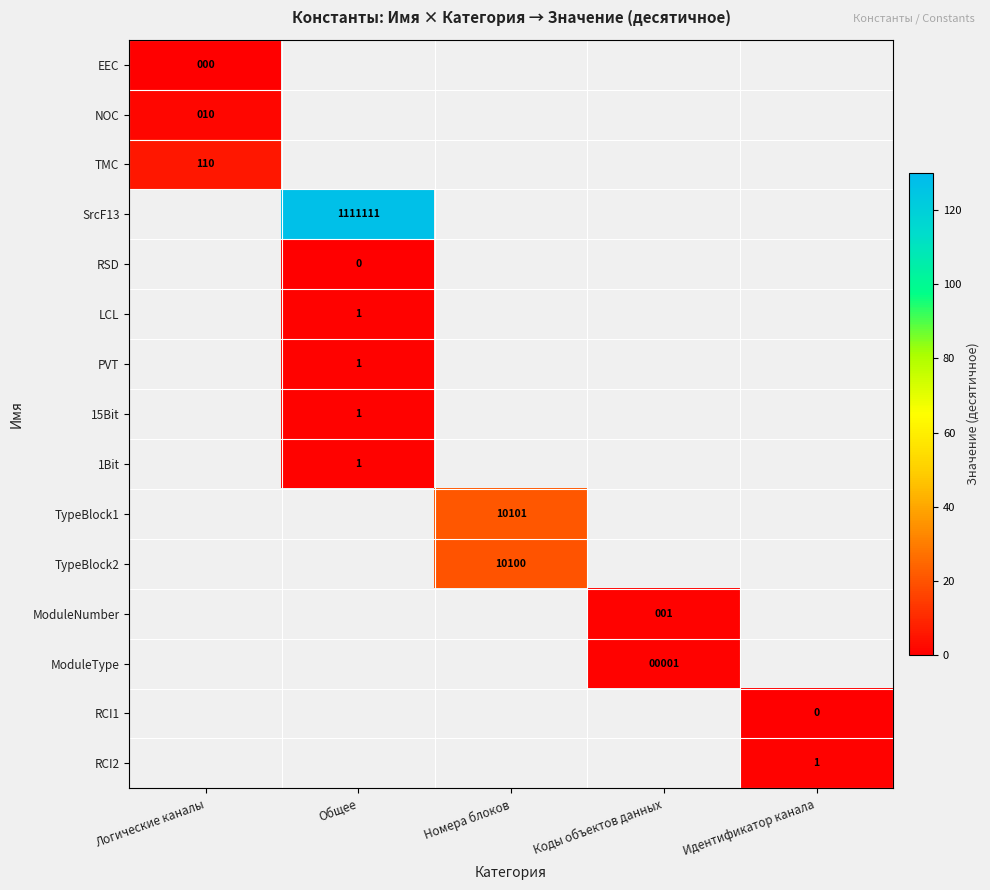

Is it true that TypeBlock2 equals 10100 at Номера блоков?

True